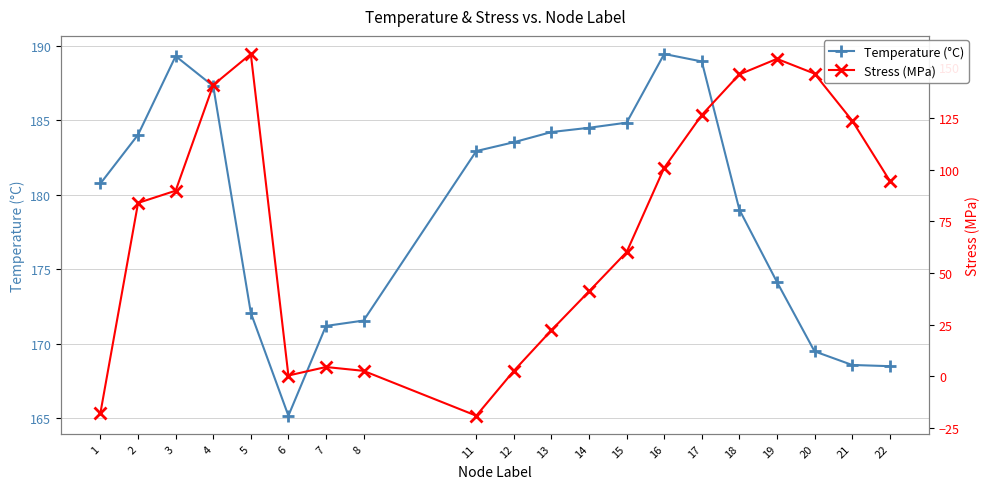

Does the chart have visible grid lines?

Yes